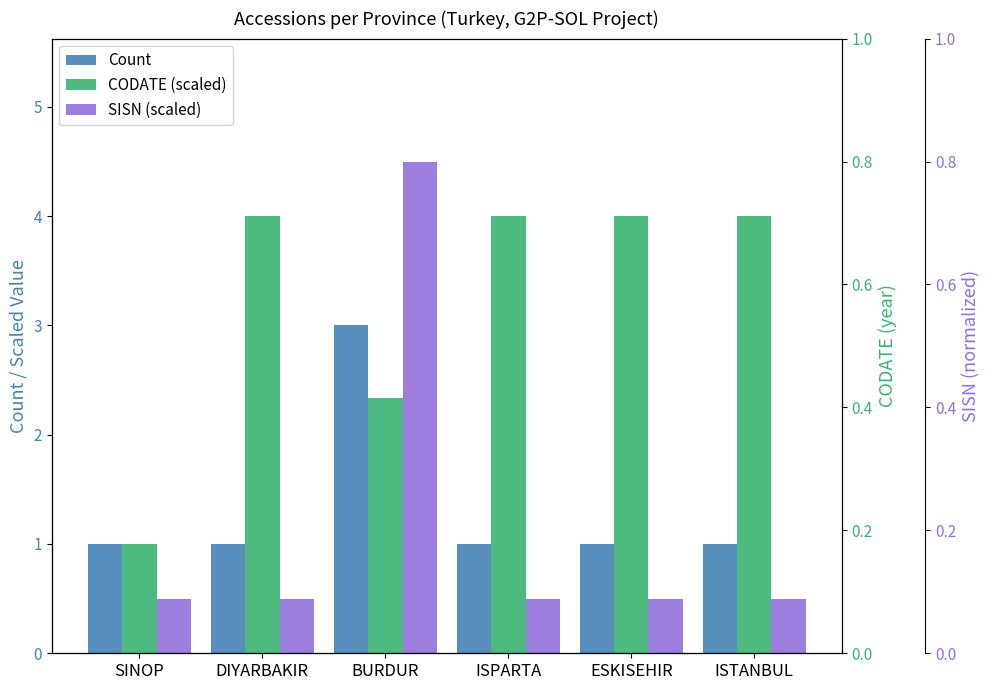

How many bars are there in each group?

3